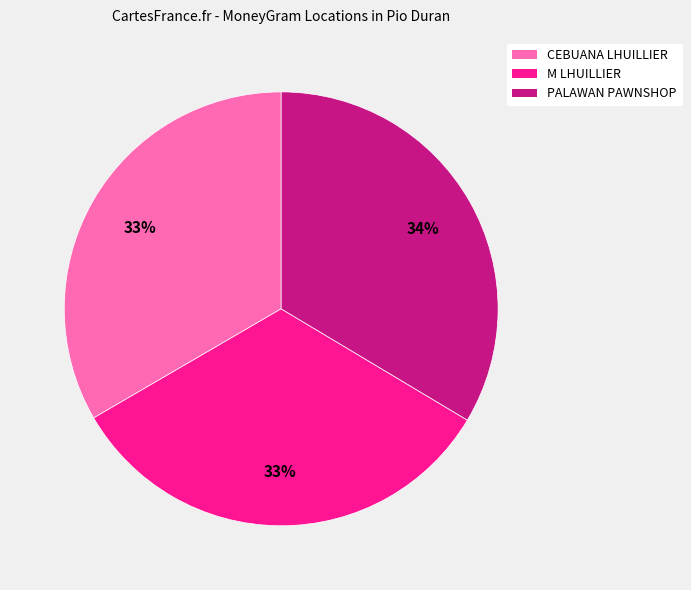

Is there any slice that represents more than half of the pie?

No